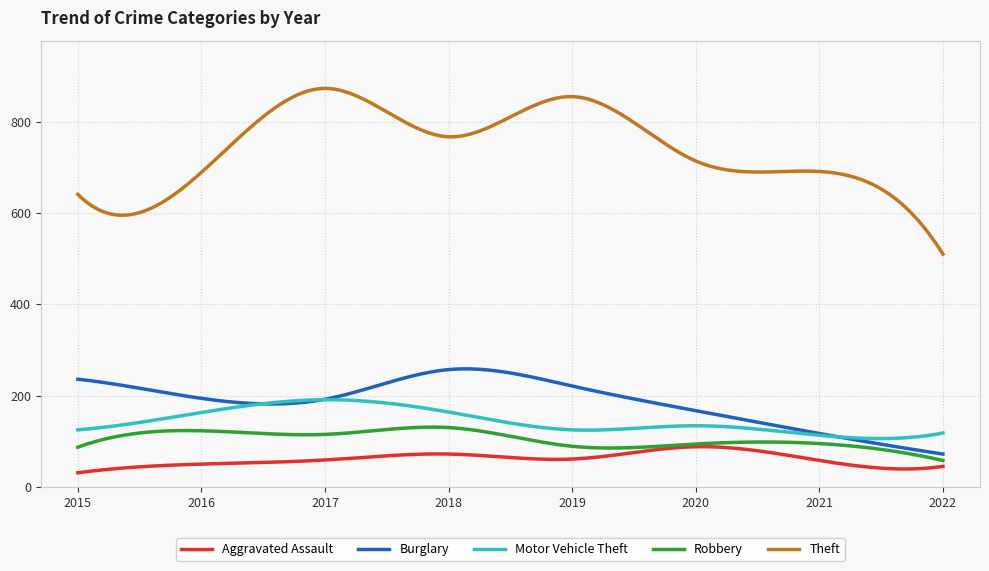

Which series has the largest range (max minus min)?

Theft